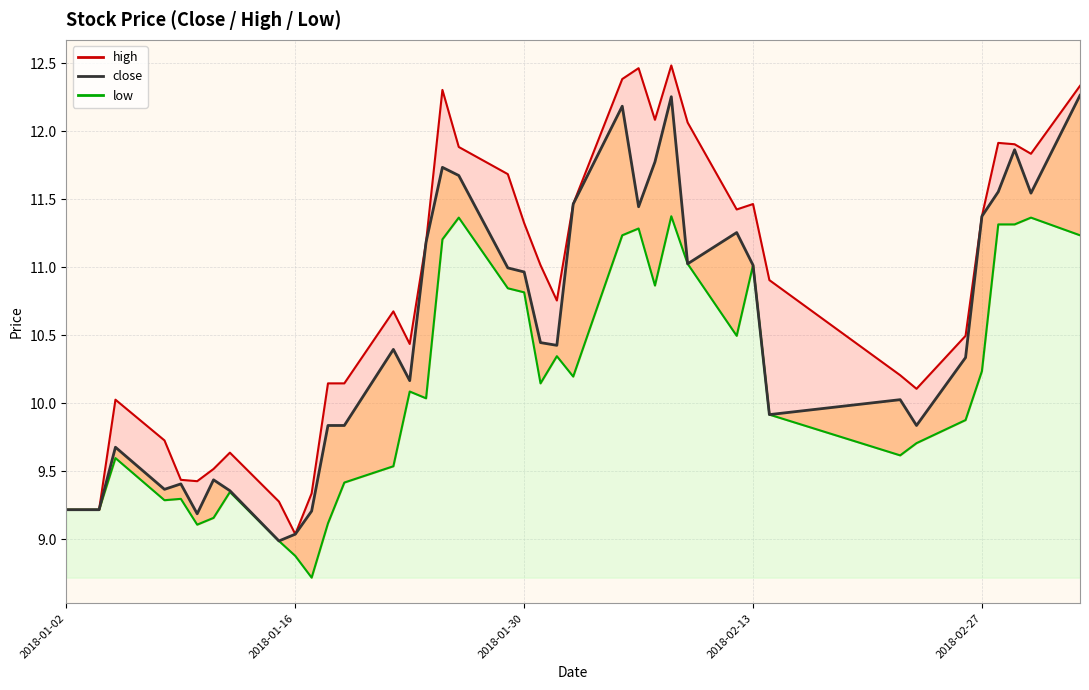

List the labels in order of high value, largest first.

2018-02-08, 2018-02-06, 2018-02-05, 2018-03-05, 2018-01-25, 2018-02-07, 2018-02-09, 2018-02-28, 2018-03-01, 2018-01-26, 2018-03-02, 2018-01-29, 2018-02-02, 2018-02-13, 2018-02-12, 2018-02-27, 2018-01-30, 2018-01-24, 2018-01-31, 2018-02-14, 2018-02-01, 2018-01-22, 2018-02-26, 2018-01-23, 2018-02-22, 2018-01-18, 2018-01-19, 2018-02-23, 2018-01-05, 2018-01-08, 2018-01-12, 2018-01-11, 2018-01-09, 2018-01-10, 2018-01-17, 2018-01-15, 2018-01-02, 2018-01-03, 2018-01-04, 2018-01-16